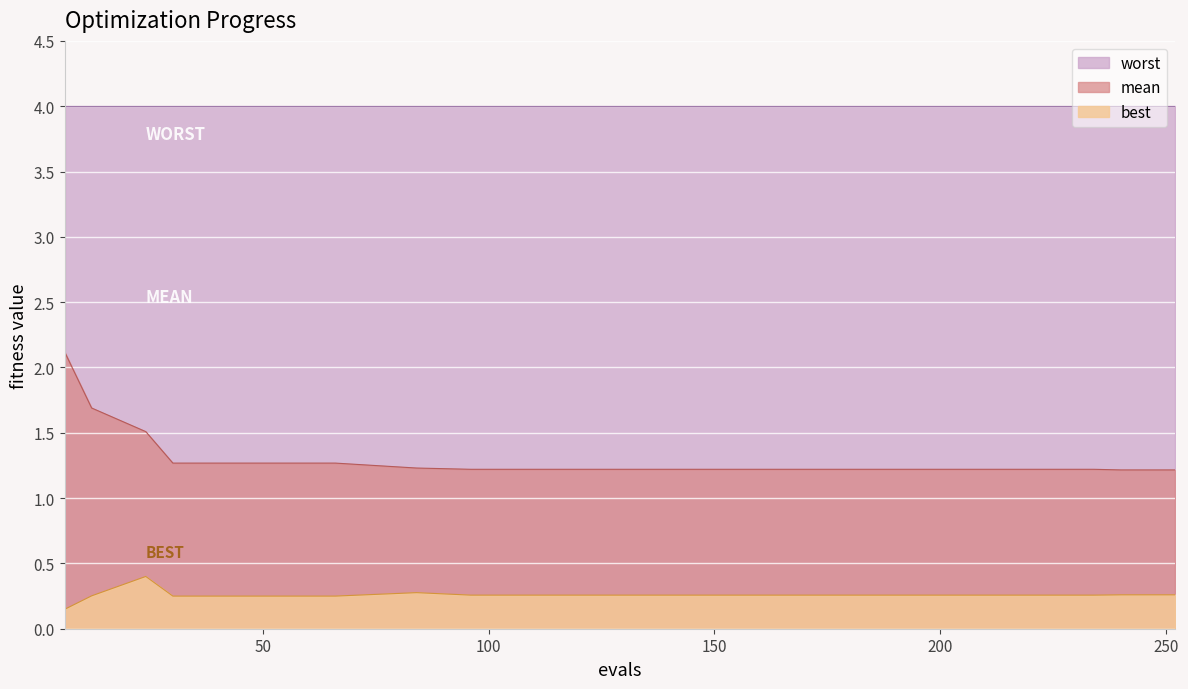

What is the sum of all mean values?

26.3